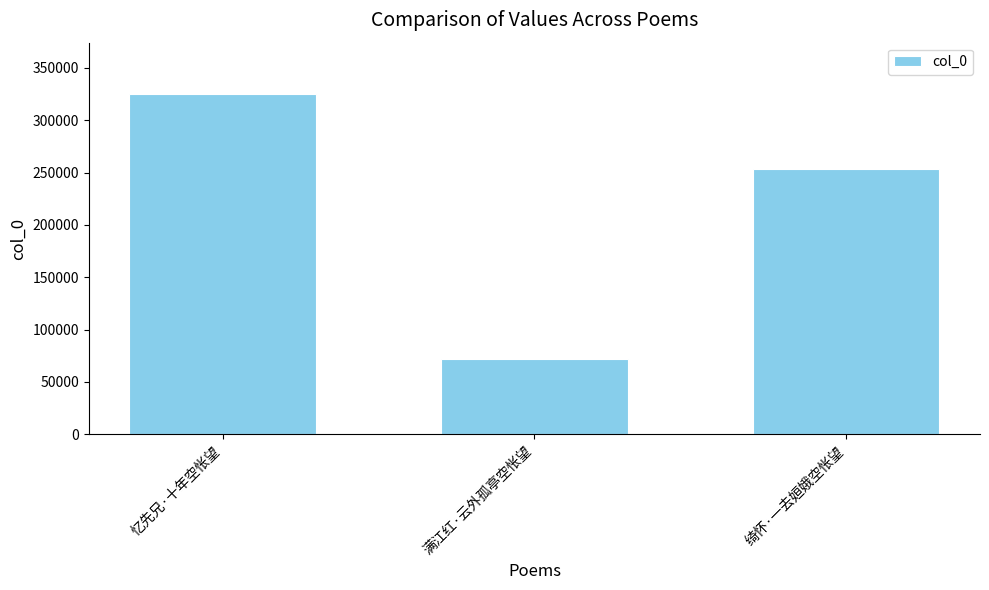

The value at 绮怀·一去姮娥空怅望 is 253838. True or false?

True